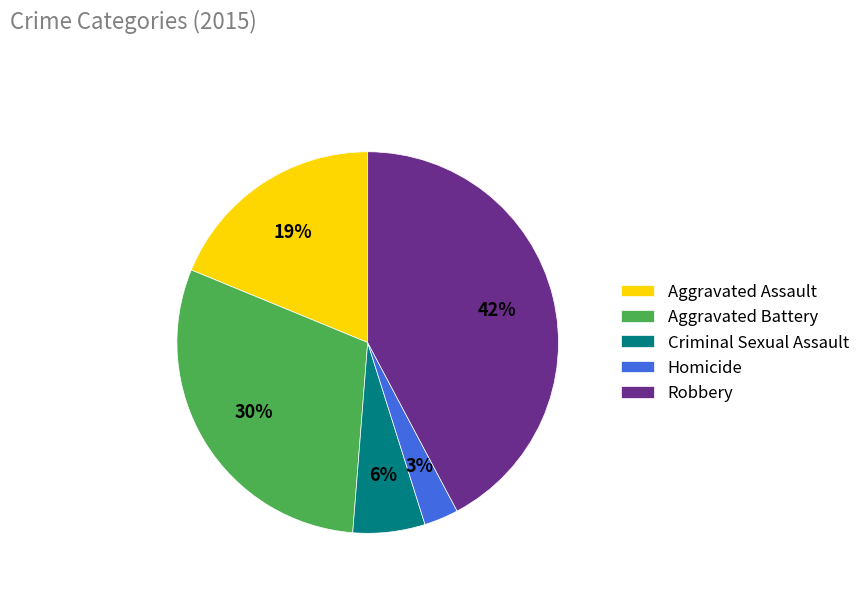

Count the number of slices in the pie.

5